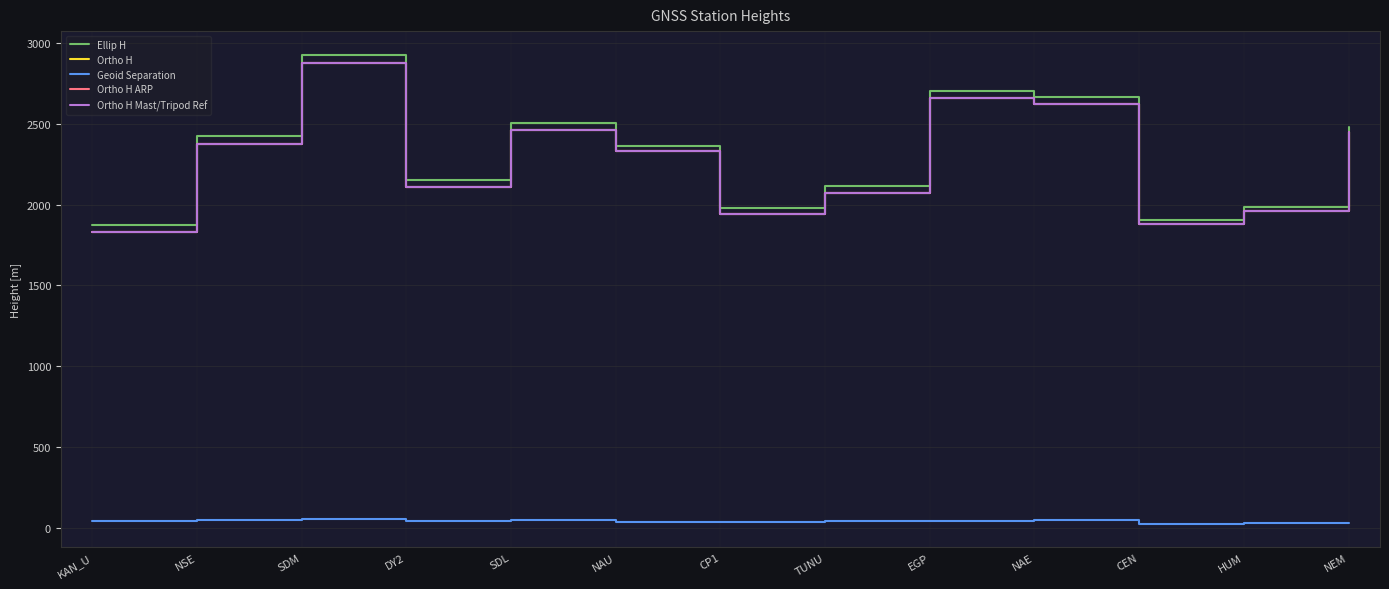

The Ortho H Mast/Tripod Ref series shows 3671.2 at NEM. True or false?

False